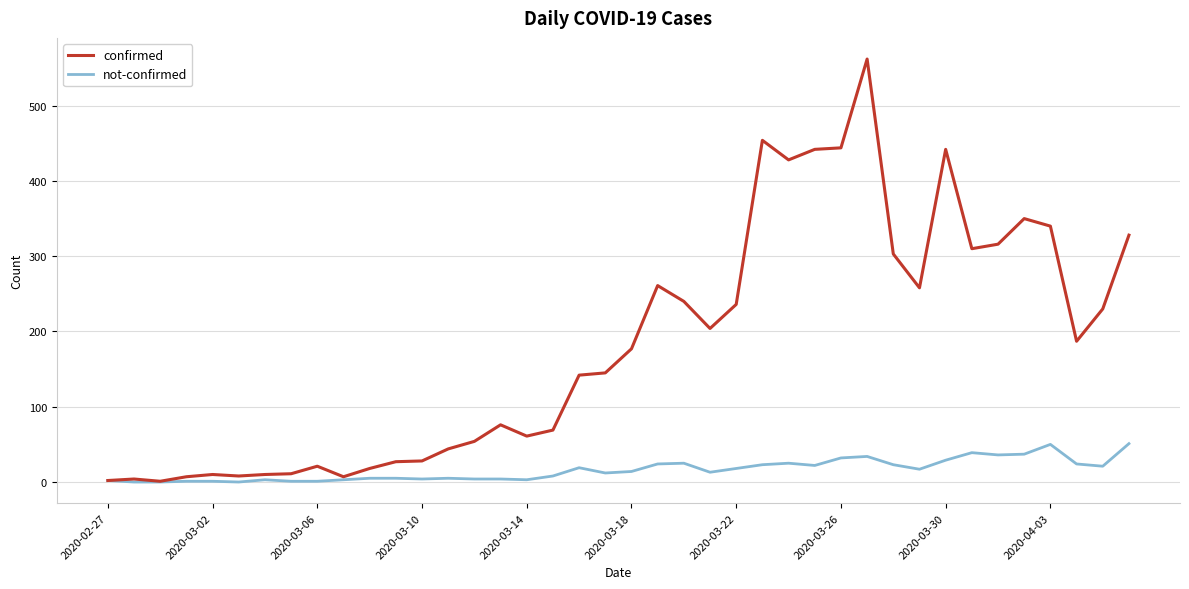

Which series has the largest total across all categories?

confirmed